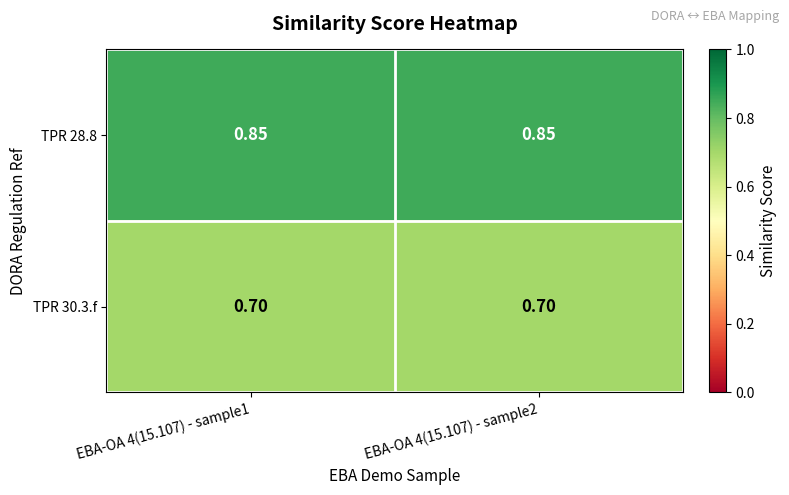

How many series are shown in this chart?

2